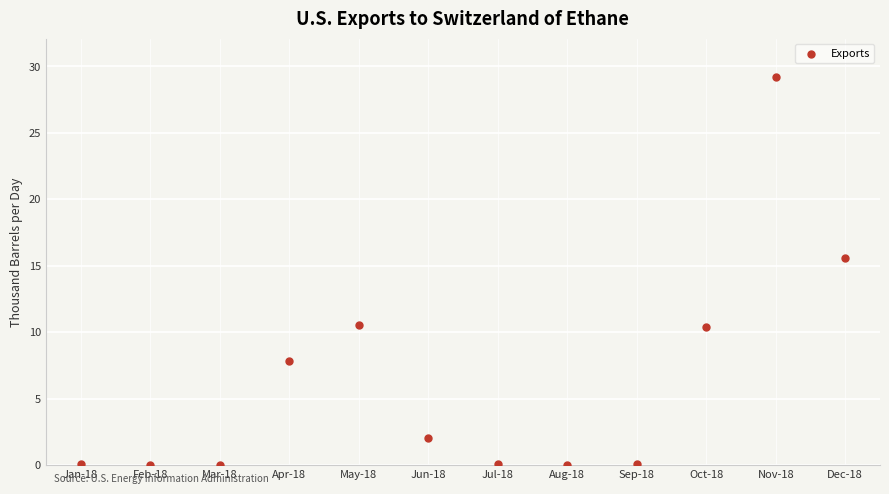

What Y value in the scatter plot is closest to 14?

15.6